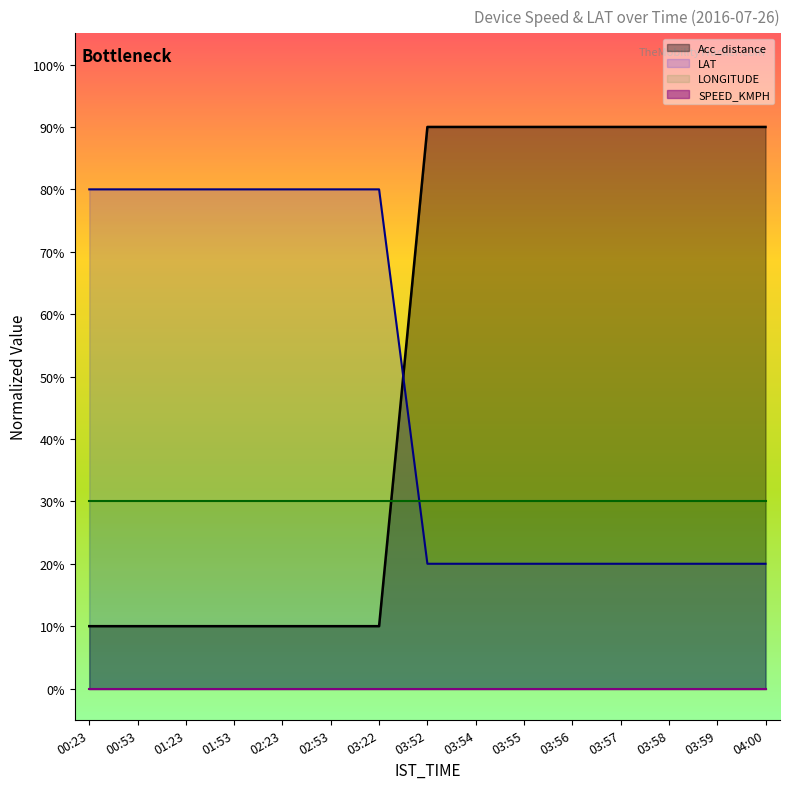

Which series has the largest total across all categories?

Acc_distance